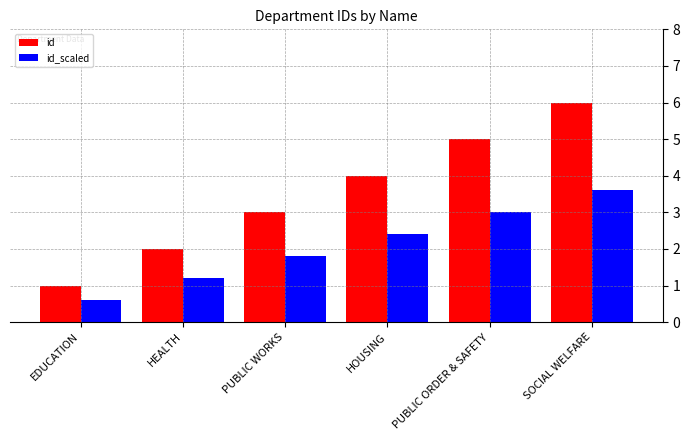

Reading right to left, extract all data points from this chart.

id: SOCIAL WELFARE=6.0	PUBLIC ORDER & SAFETY=5.0	HOUSING=4.0	PUBLIC WORKS=3.0	HEALTH=2.0	EDUCATION=1.0
id_scaled: SOCIAL WELFARE=3.6	PUBLIC ORDER & SAFETY=3.0	HOUSING=2.4	PUBLIC WORKS=1.8	HEALTH=1.2	EDUCATION=0.6